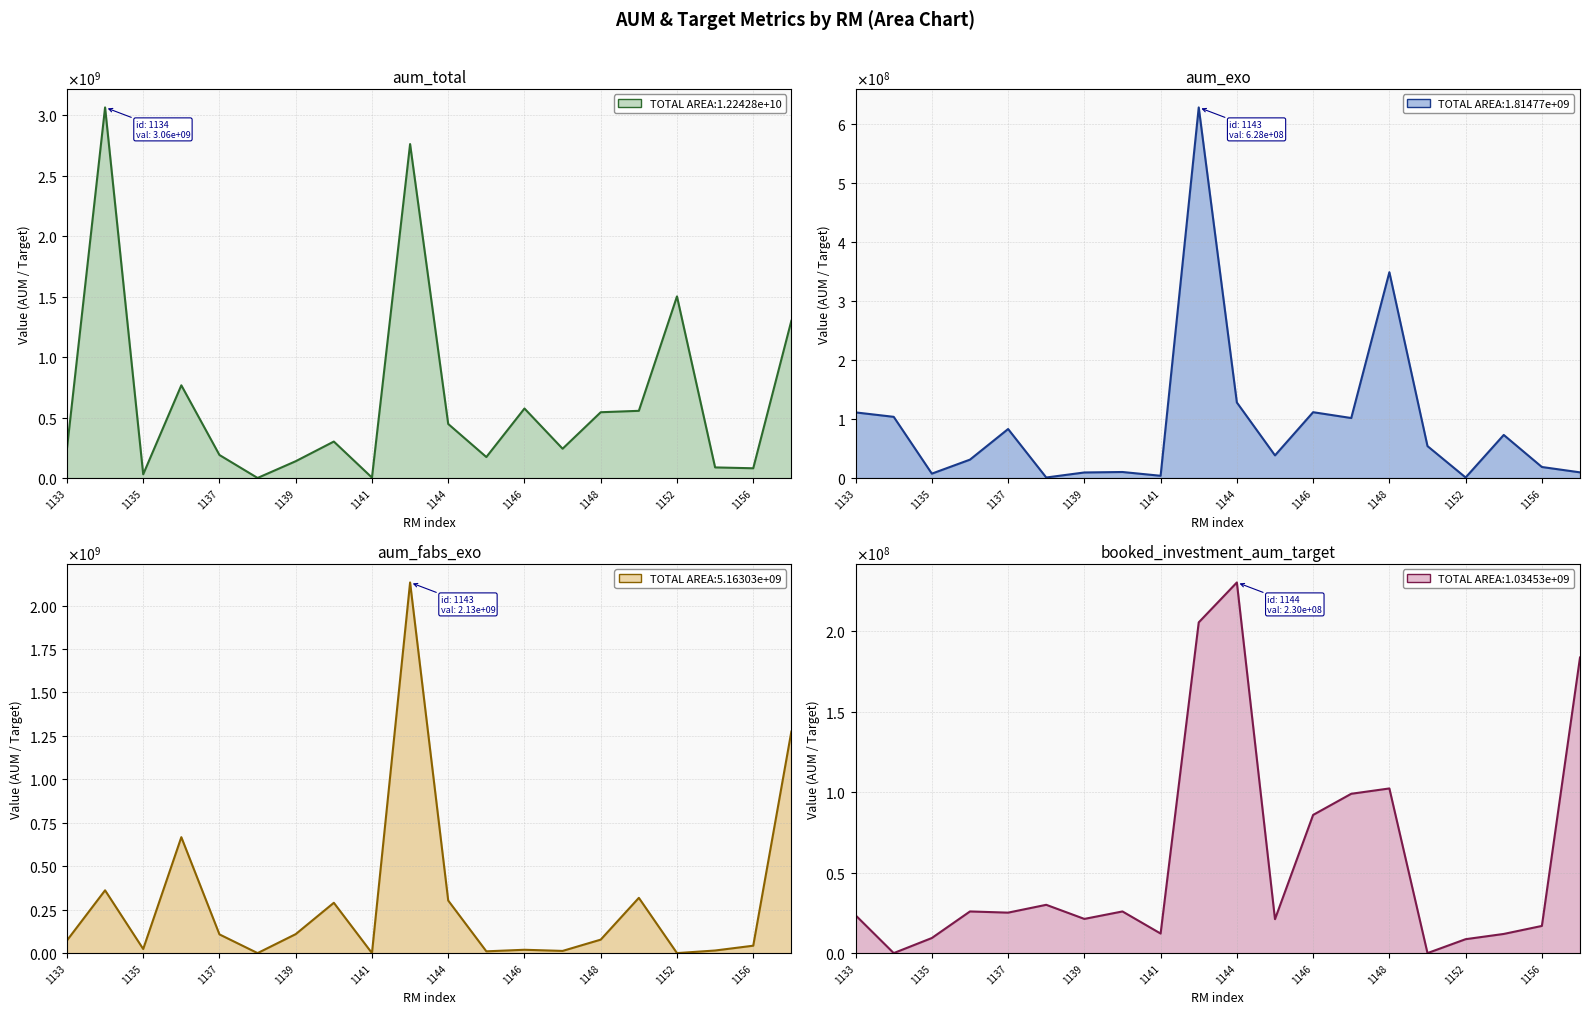

Which series has the largest range (max minus min)?

aum_total